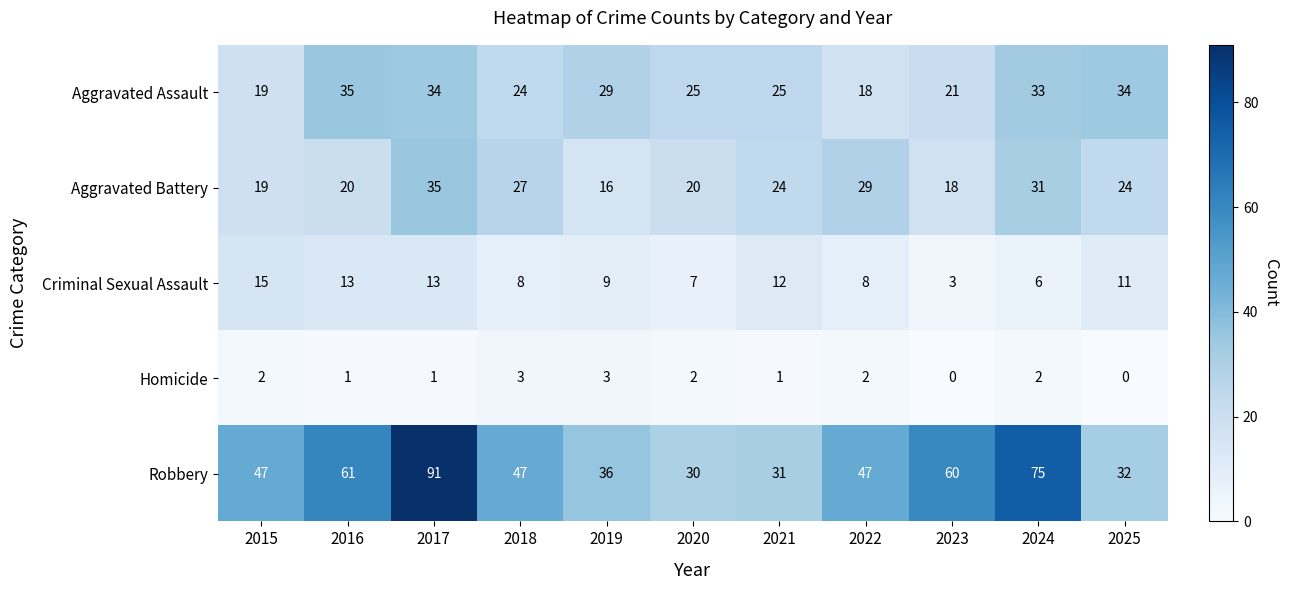

Rank the series at 2016 from highest to lowest value.

Robbery, Aggravated Assault, Aggravated Battery, Criminal Sexual Assault, Homicide